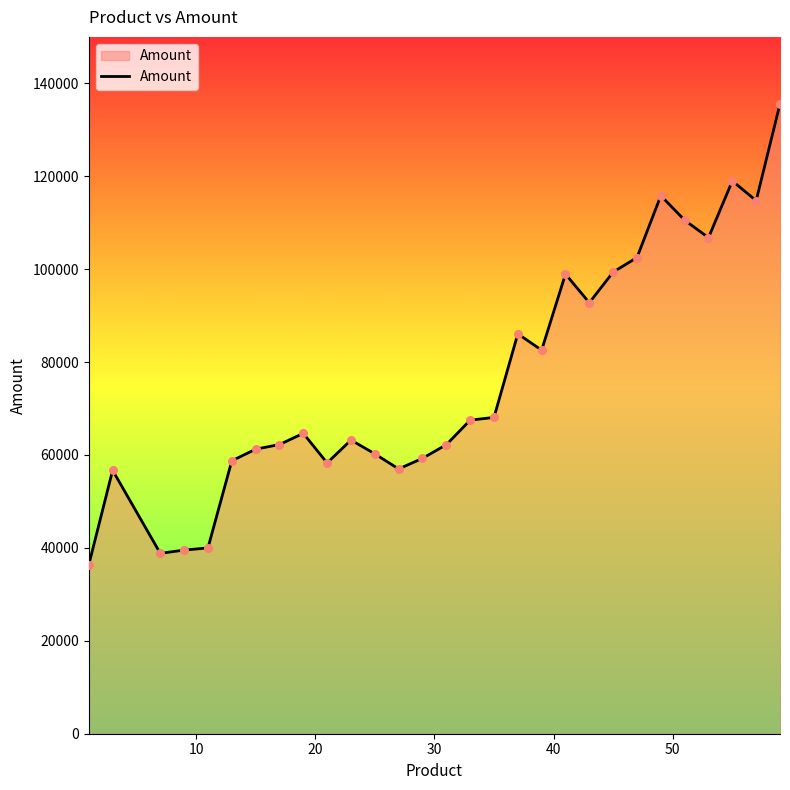

What is the maximum value shown in the chart?

135595